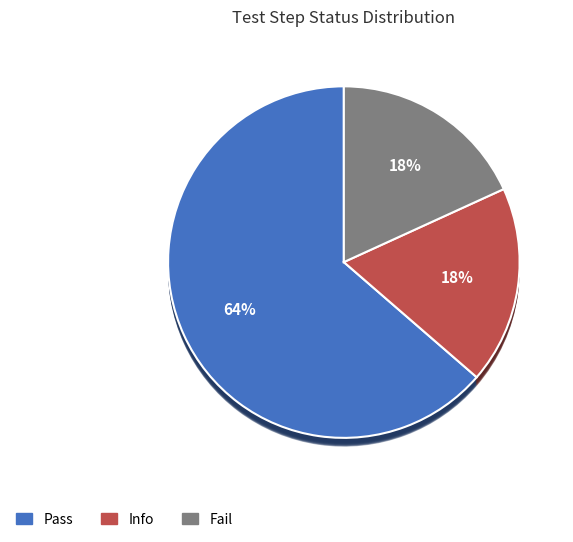

What is the change in value from Pass to Info?

-5